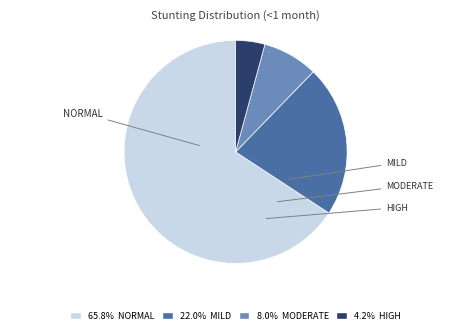

Is there a majority slice in this chart?

Yes